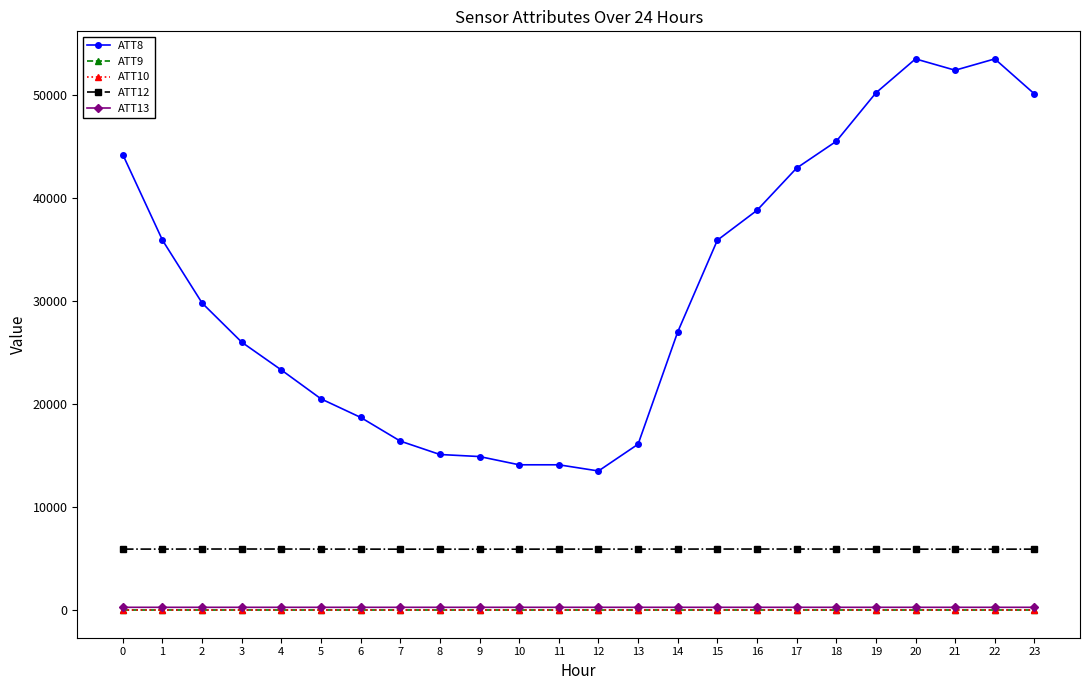

True or false: ATT12 and ATT9 cross at least once.

False